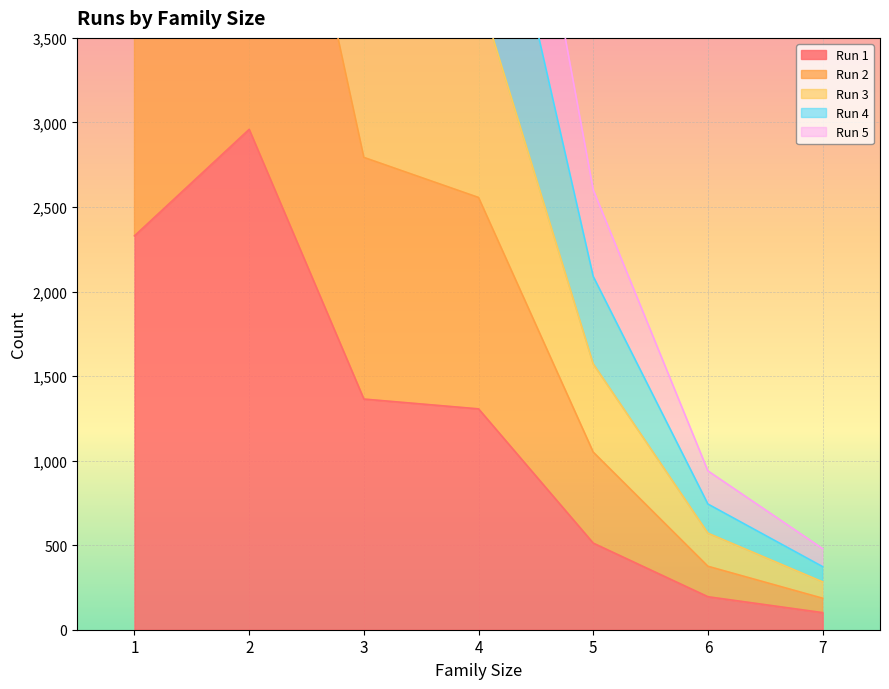

Is it true that Run 4 equals 2741 at 3?

False